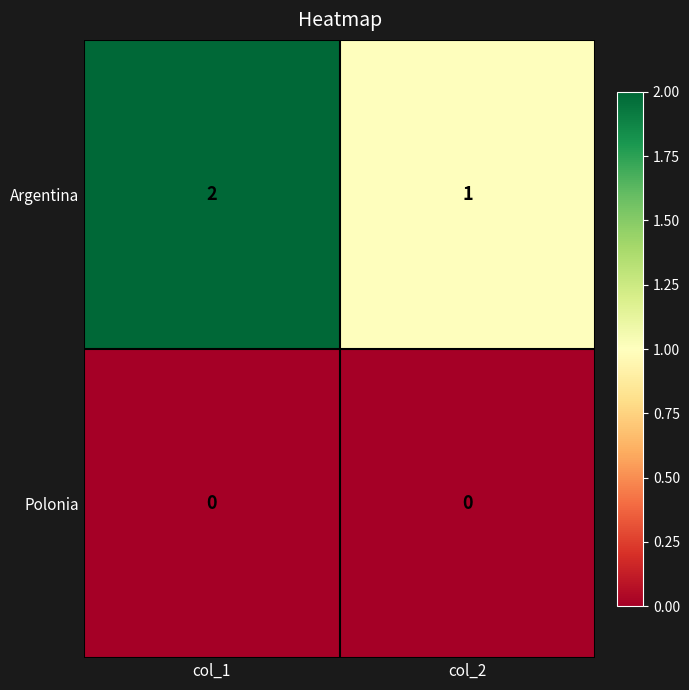

Rank the series by their maximum value, from highest to lowest.

Argentina, Polonia